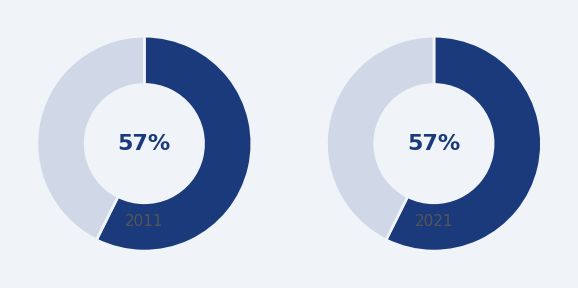

True or false: Rodrigooooo accounts for 57% of the total.

False